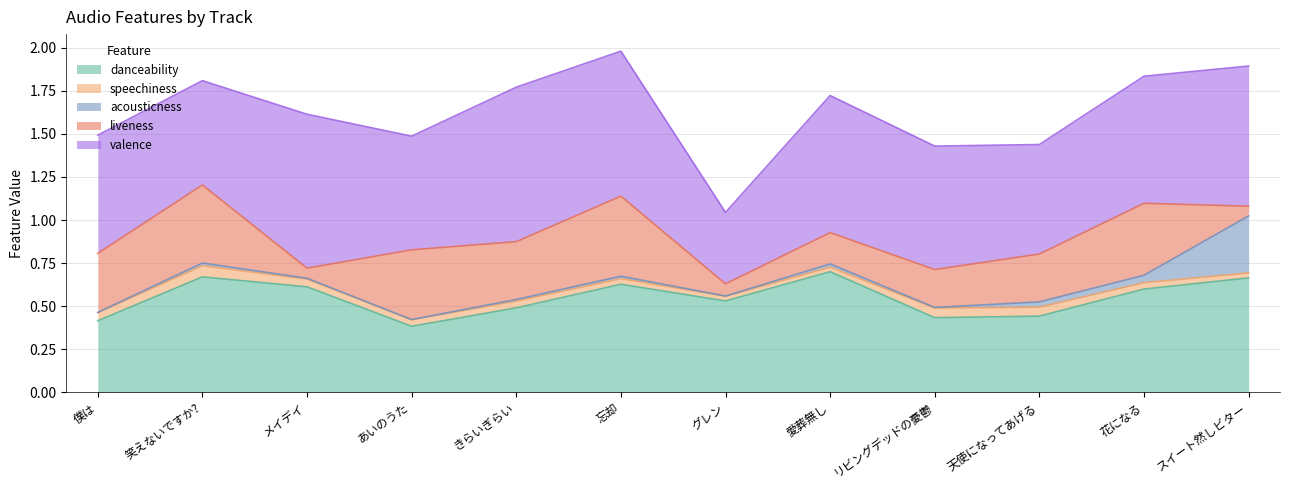

The value of liveness at 忘却 is 0.5. True or false?

True